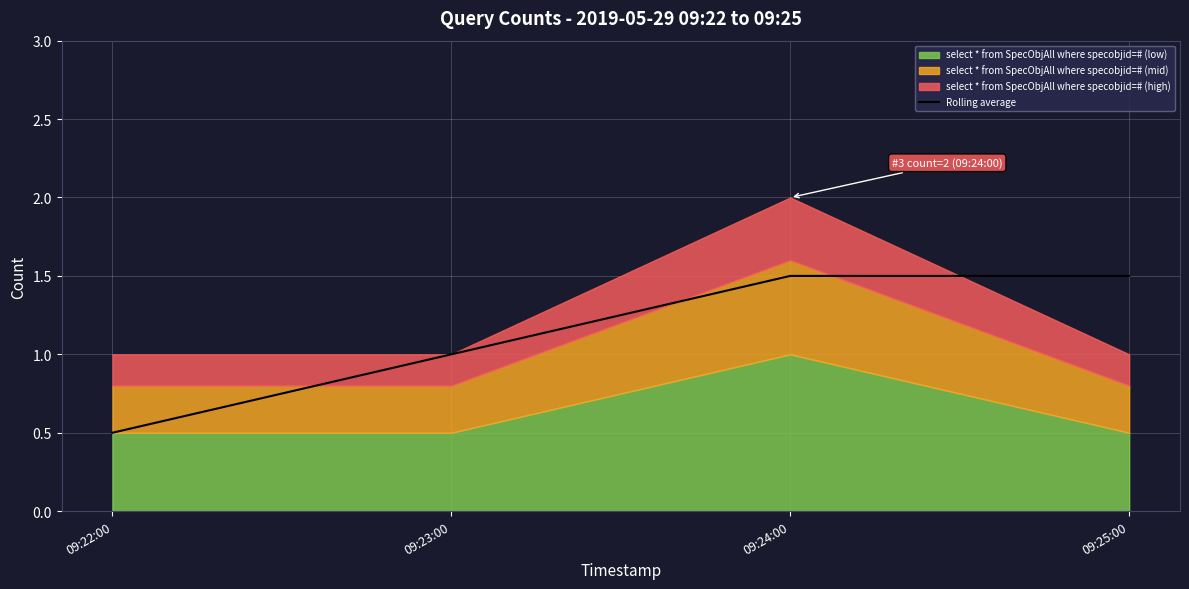

Approximately how many times larger is the value at 09:23:00 compared to 09:24:00?

0.7